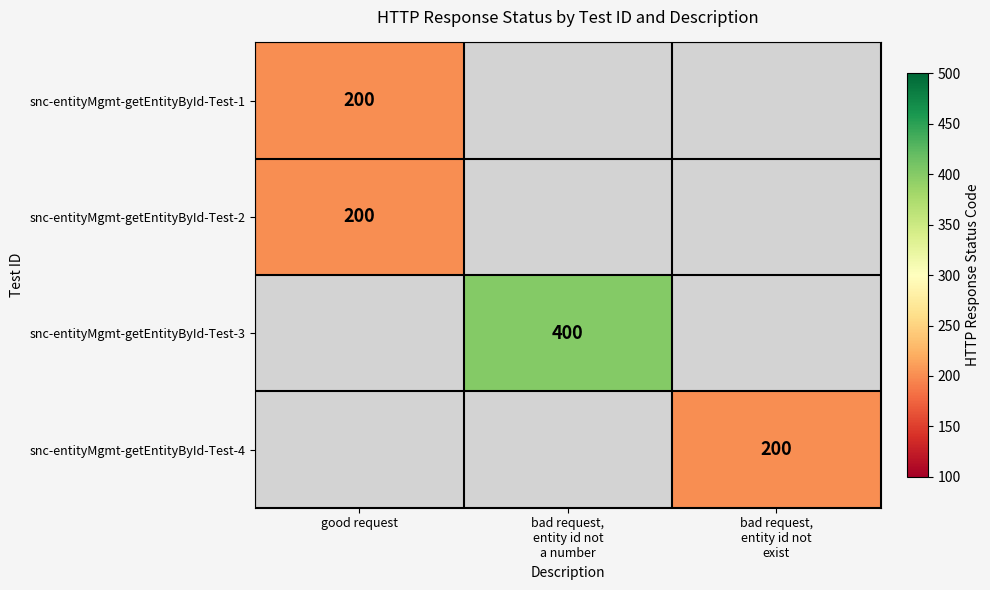

Which category has the lowest value across all series?

good request